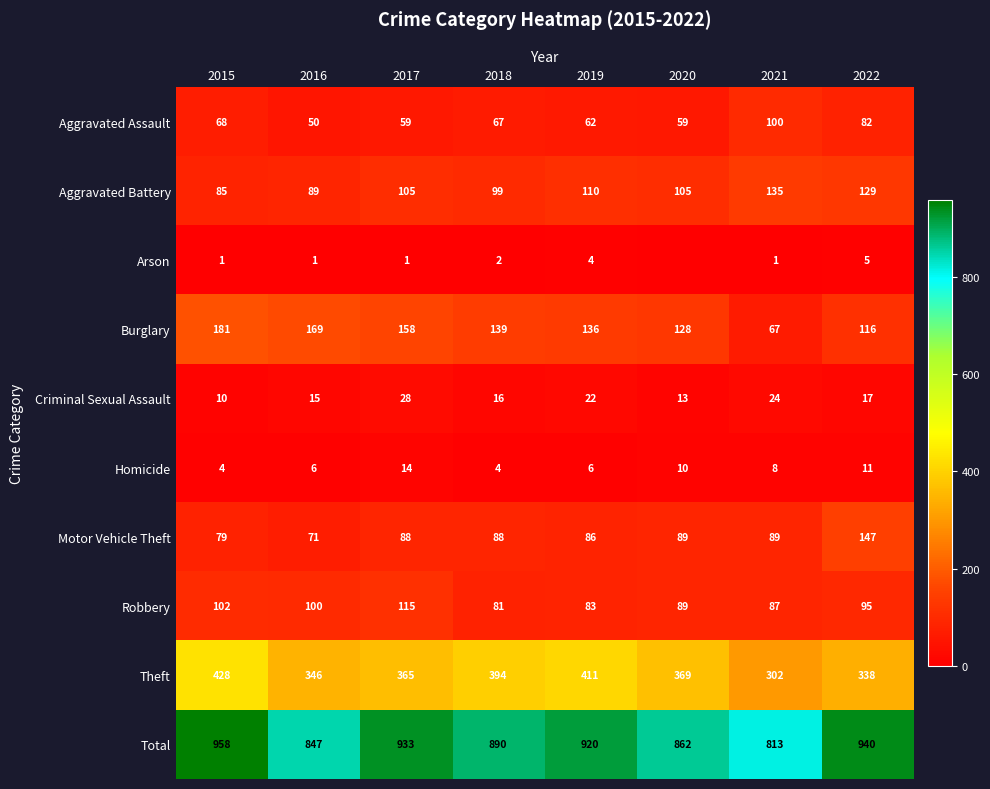

True or false: Aggravated Battery has a value of 149 at 2020.

False